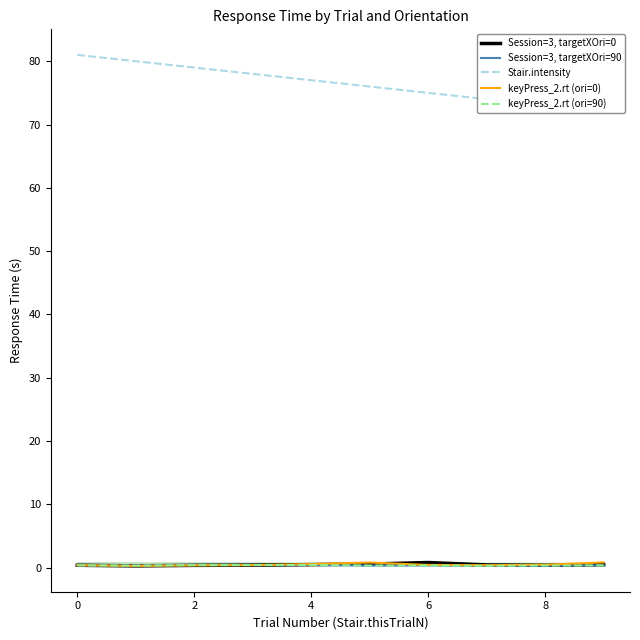

What is the minimum value for keyPress_2.rt (ori=0)?

0.3